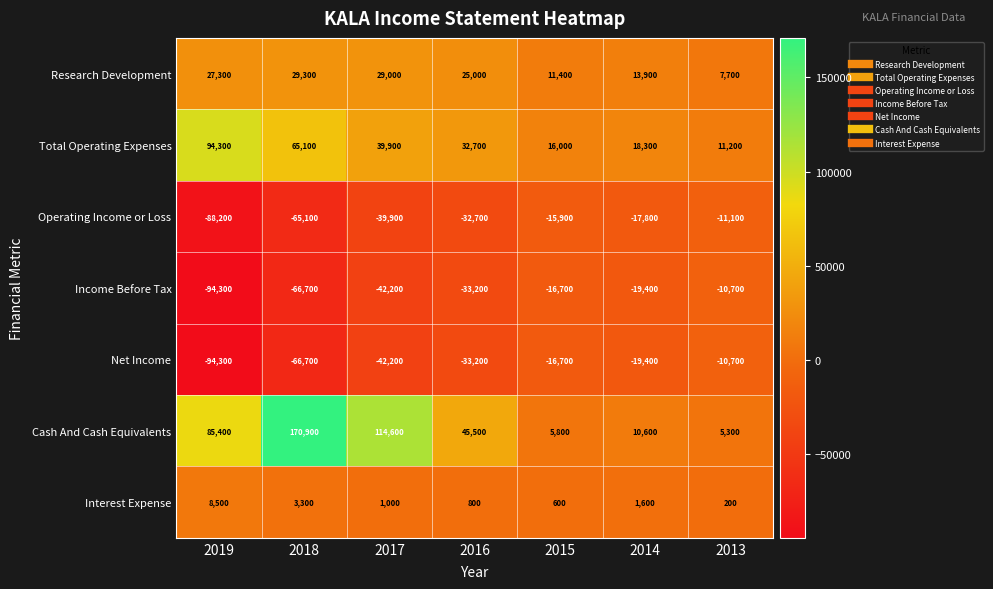

What is the difference between the maximum and minimum values in the Cash And Cash Equivalents series?

165600